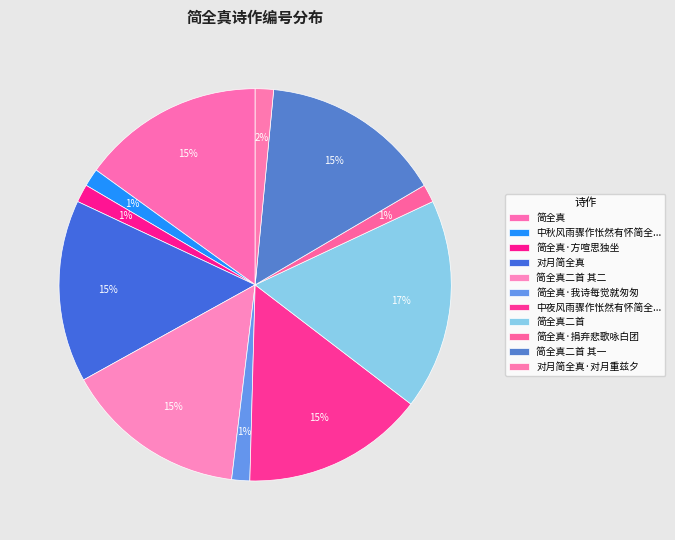

How much of the chart is everything except 简全真二首 其二?

85.0%